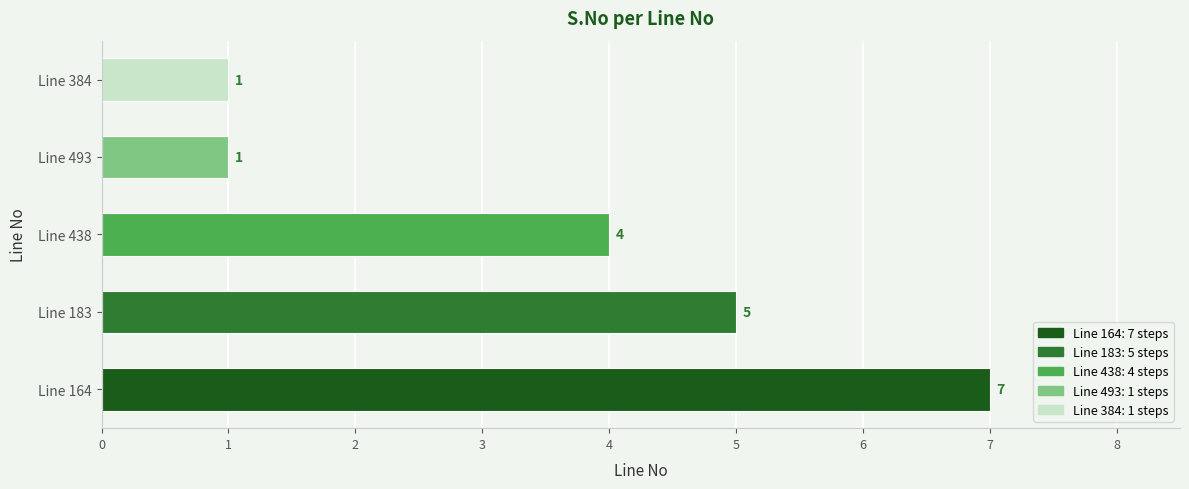

What is the sum of all values?

18